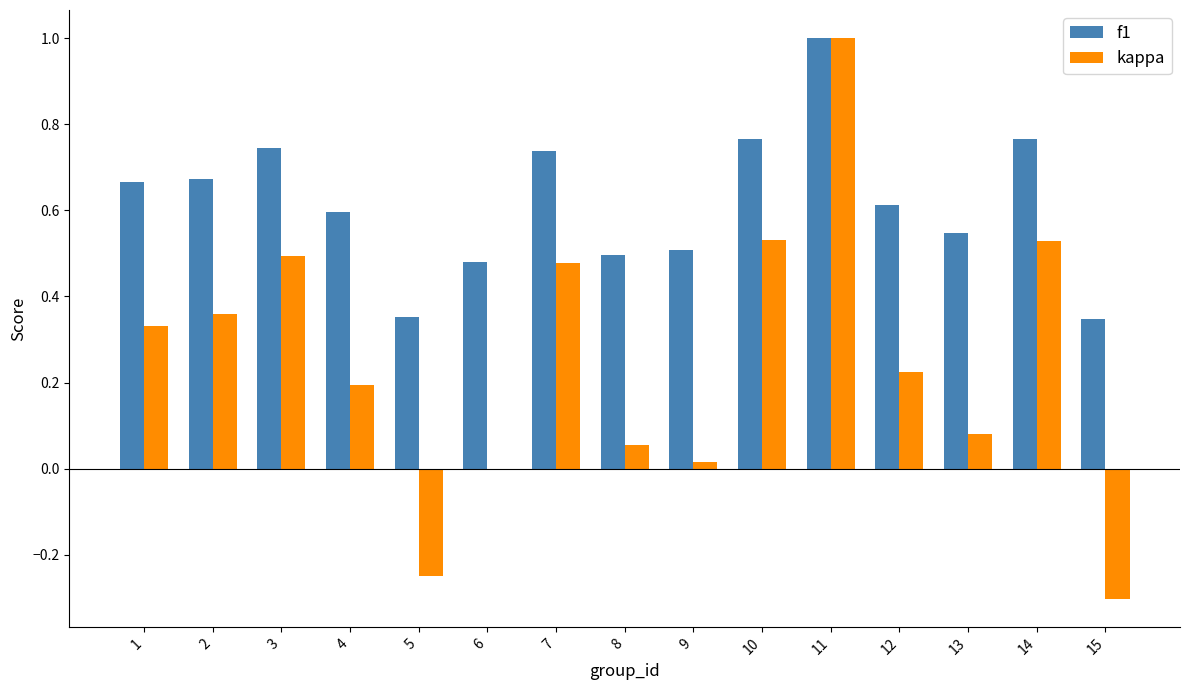

Which series has the largest total across all categories?

f1